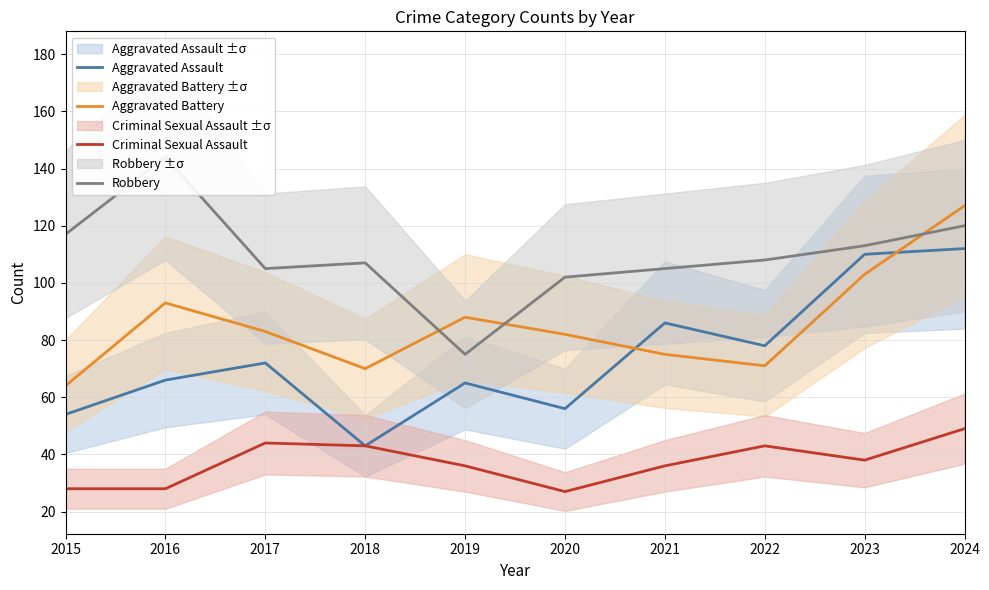

Is the value of Criminal Sexual Assault at 2015 greater than the value of Robbery at 2019?

No